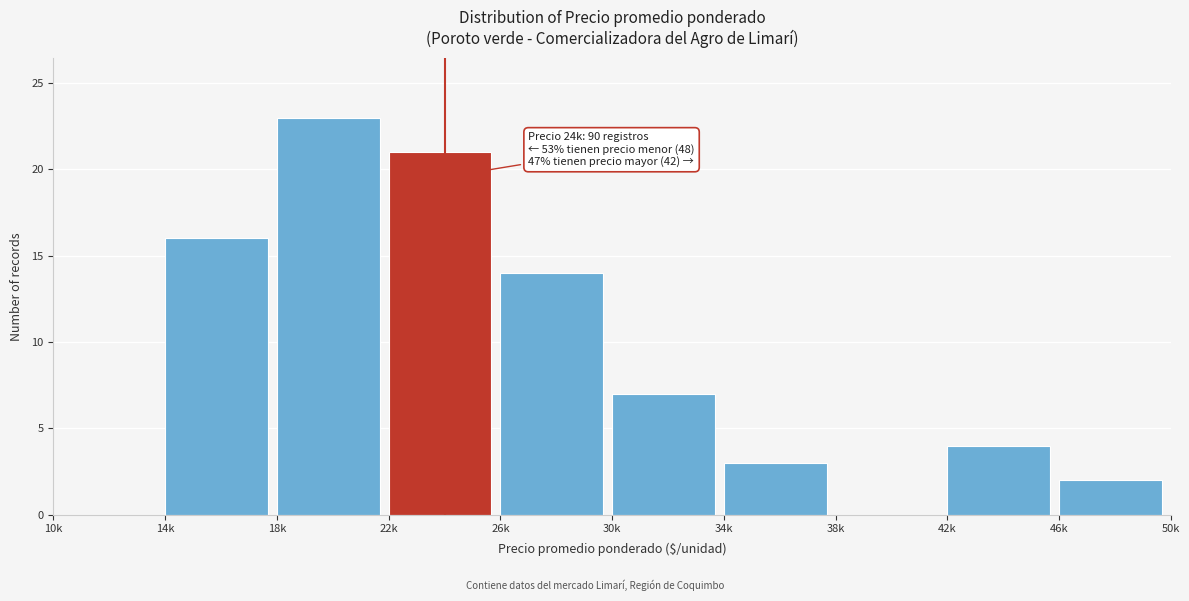

Reading left to right, list all the values displayed in this chart.

10k=0	14k=16	18k=23	22k=21	26k=14	30k=7	34k=3	38k=0	42k=4	46k=2